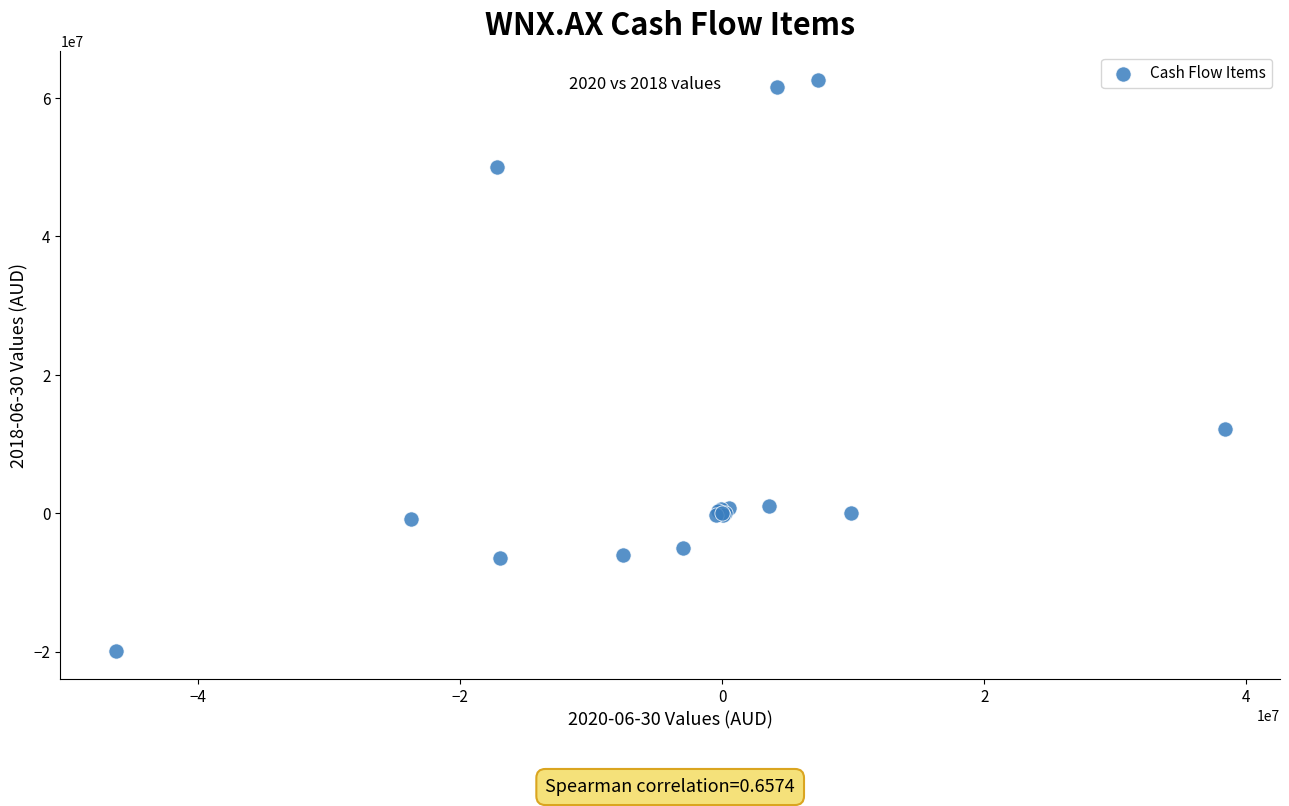

What Y value in the scatter plot is closest to 21381000?

12228000